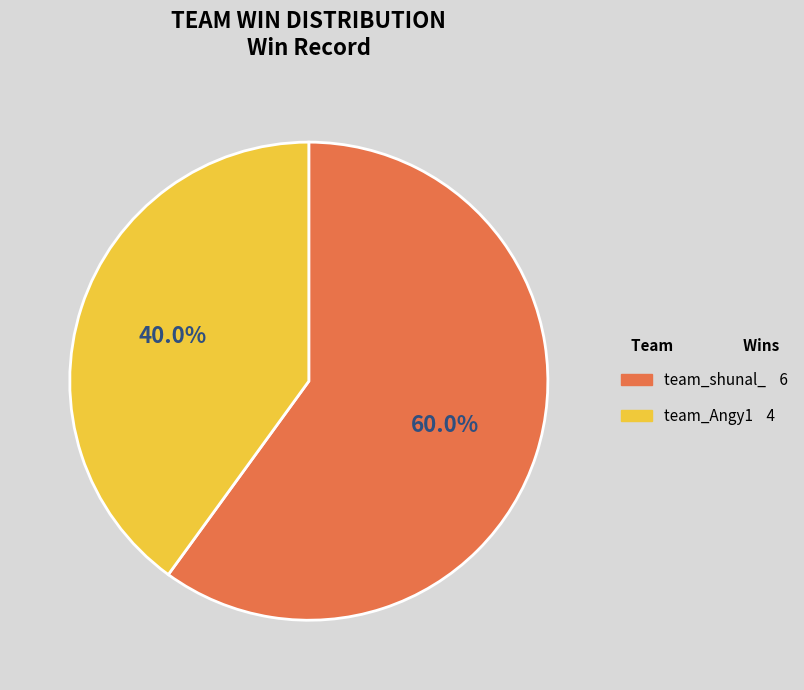

What percentage is the team_Angy1 slice, to the nearest percent?

40%